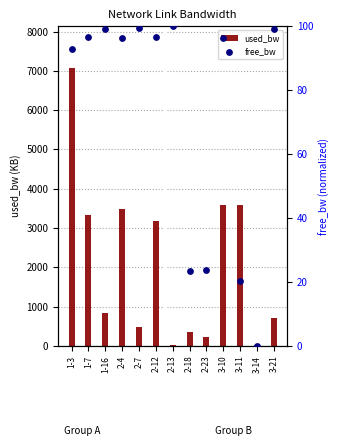

What is the total value across all series at 2-4?

3580.3